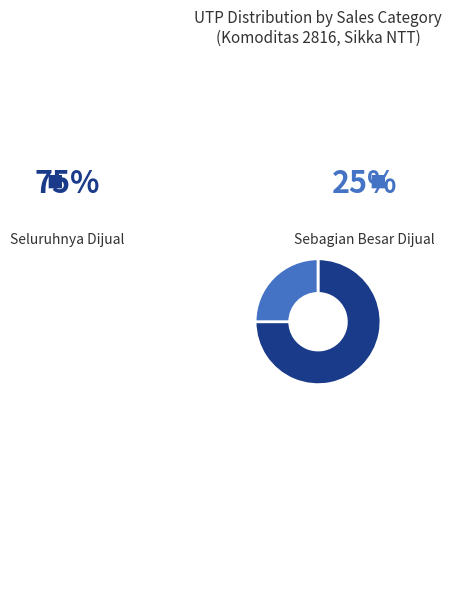

Count the number of slices in the pie.

5